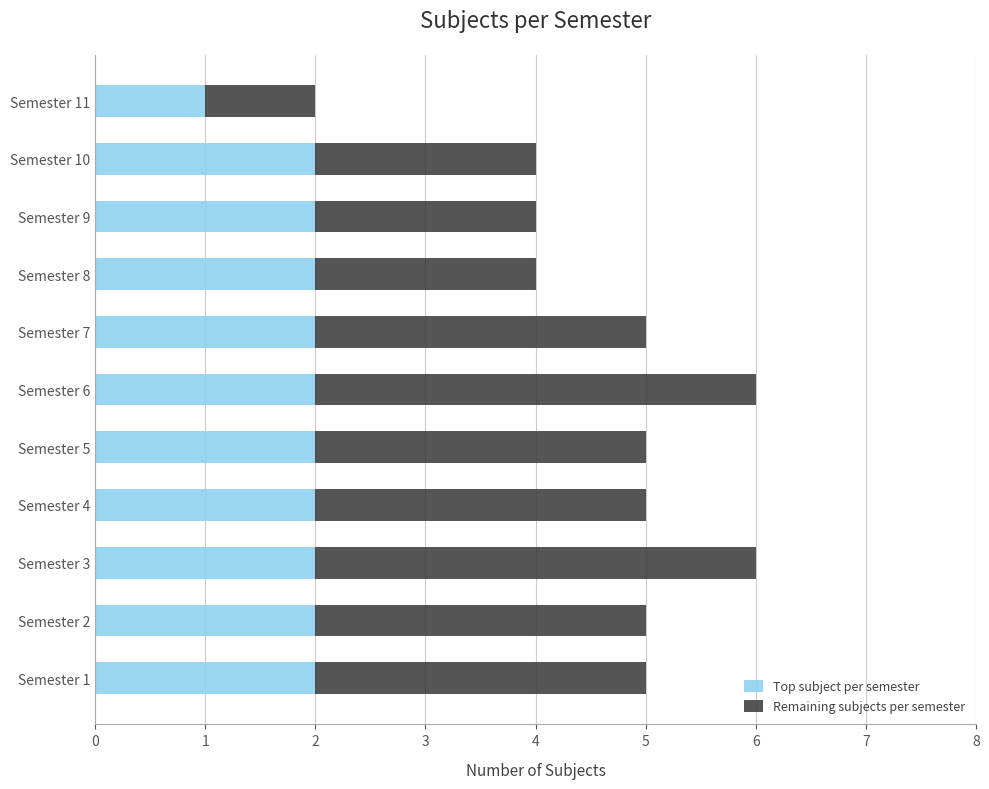

True or false: Top subject per semester has a value of 3 at Semester 8.

False